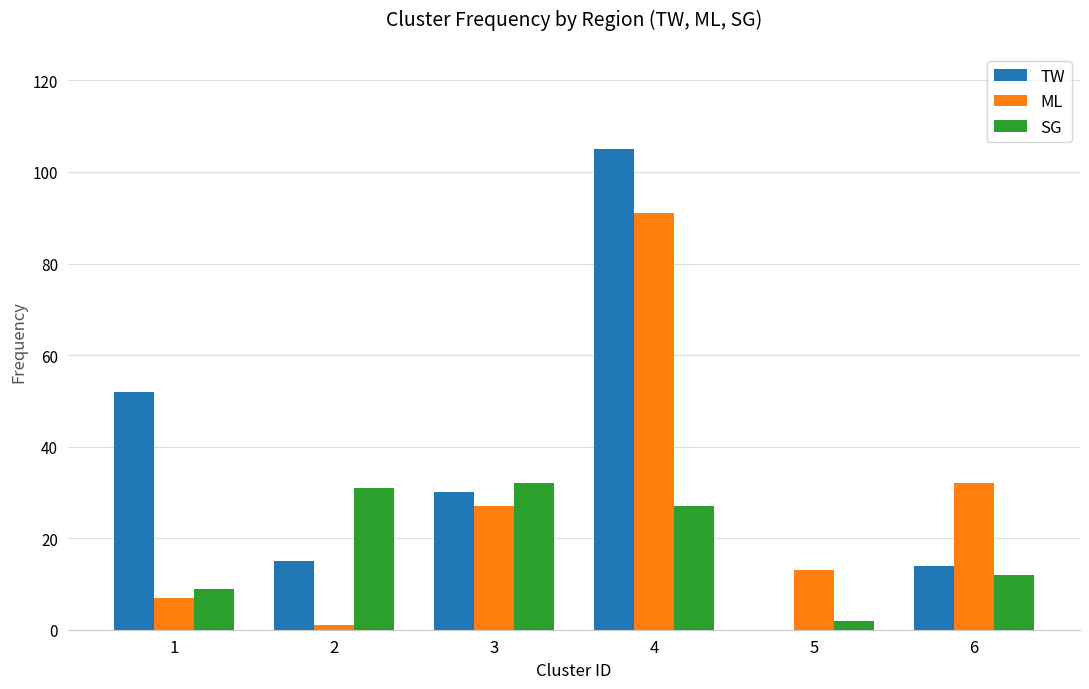

Are the bars horizontal?

No